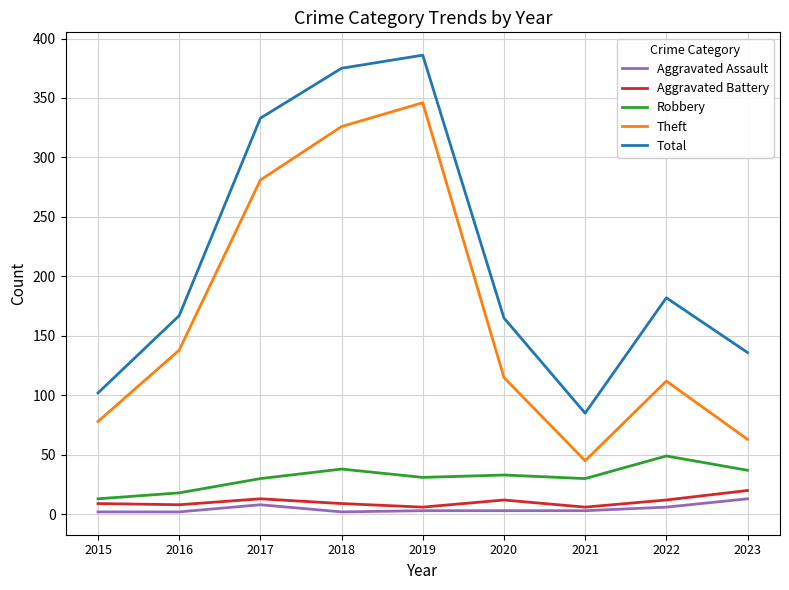

Which label corresponds to the largest value in the chart?

2019